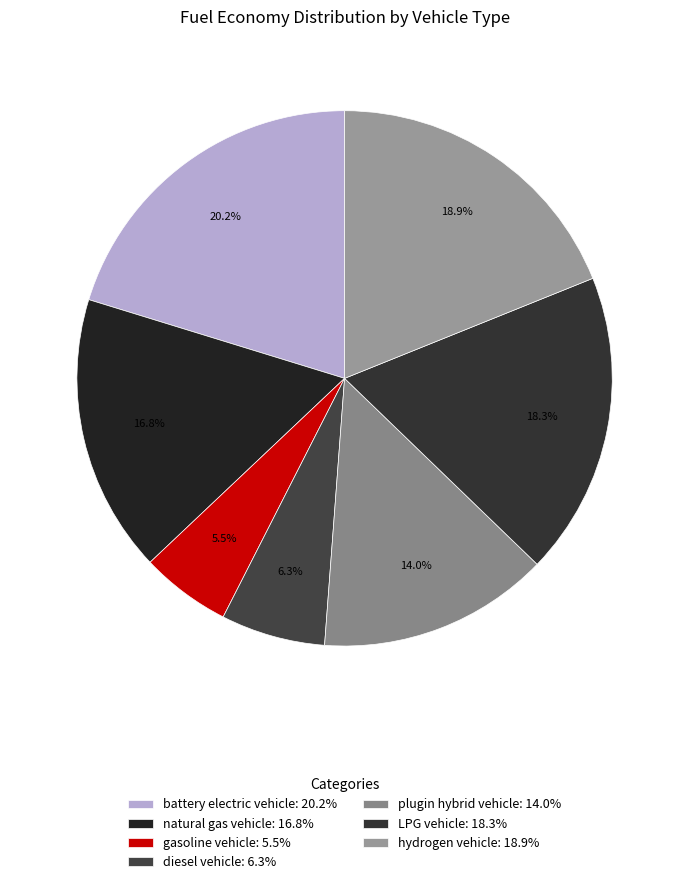

What percentage do LPG vehicle and hydrogen vehicle together represent?

37.2%